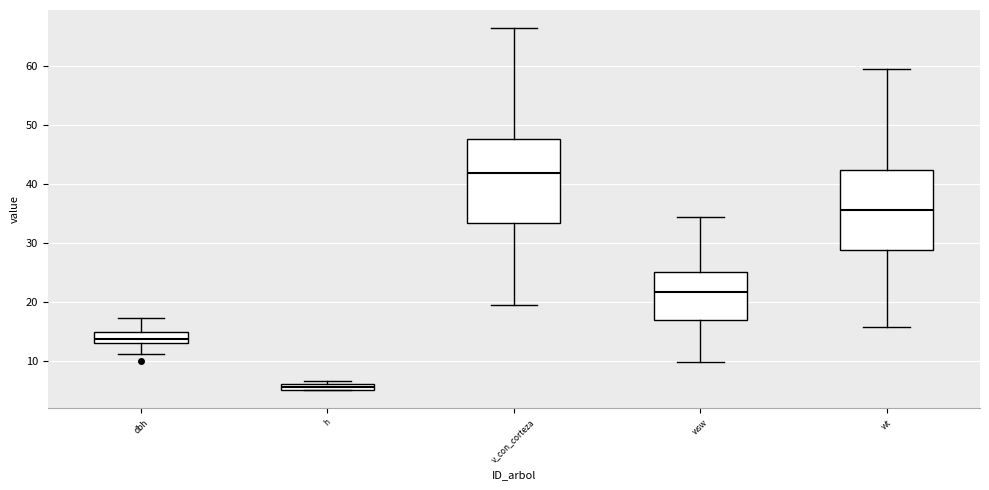

Which box has the highest median line?

v_con_corteza